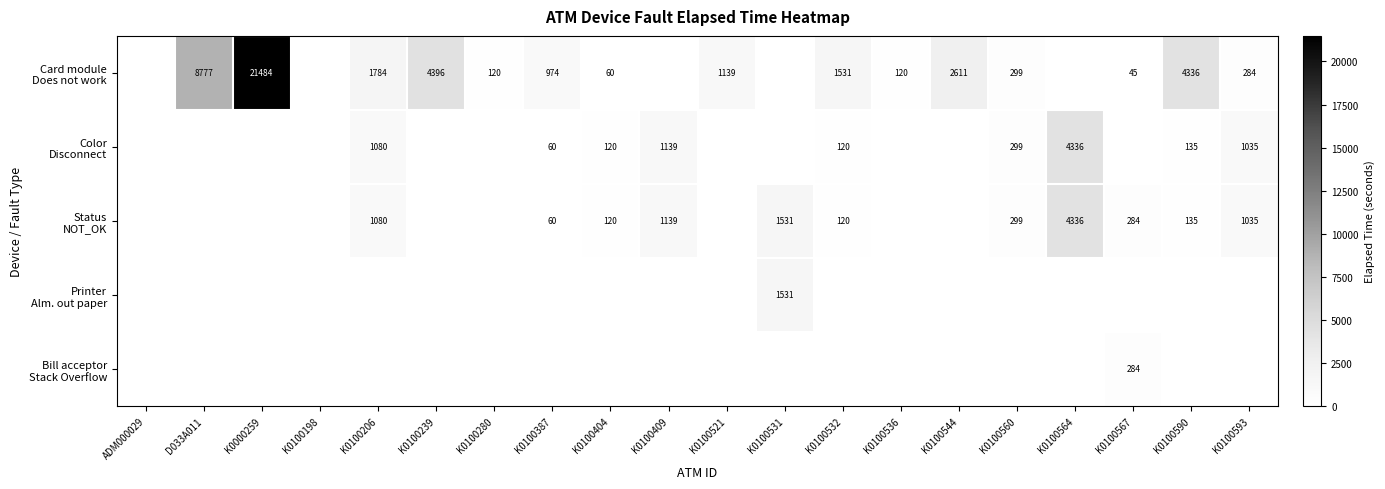

What is the average value of the Status NOT_OK series?

507